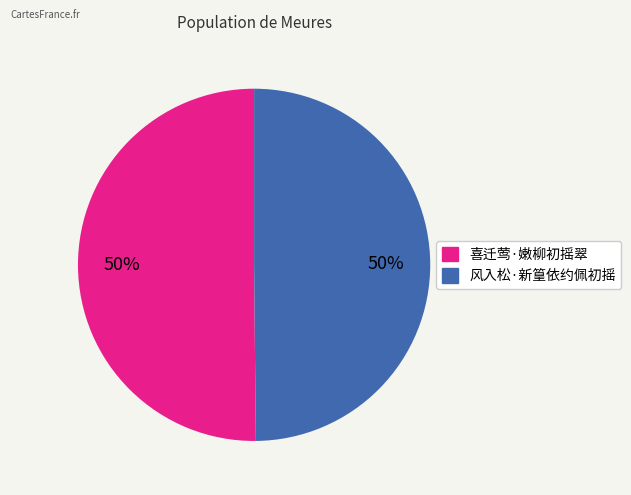

What is the ratio of the value at 喜迁莺·嫩柳初摇翠 to the value at 风入松·新篁依约佩初摇?

1.0